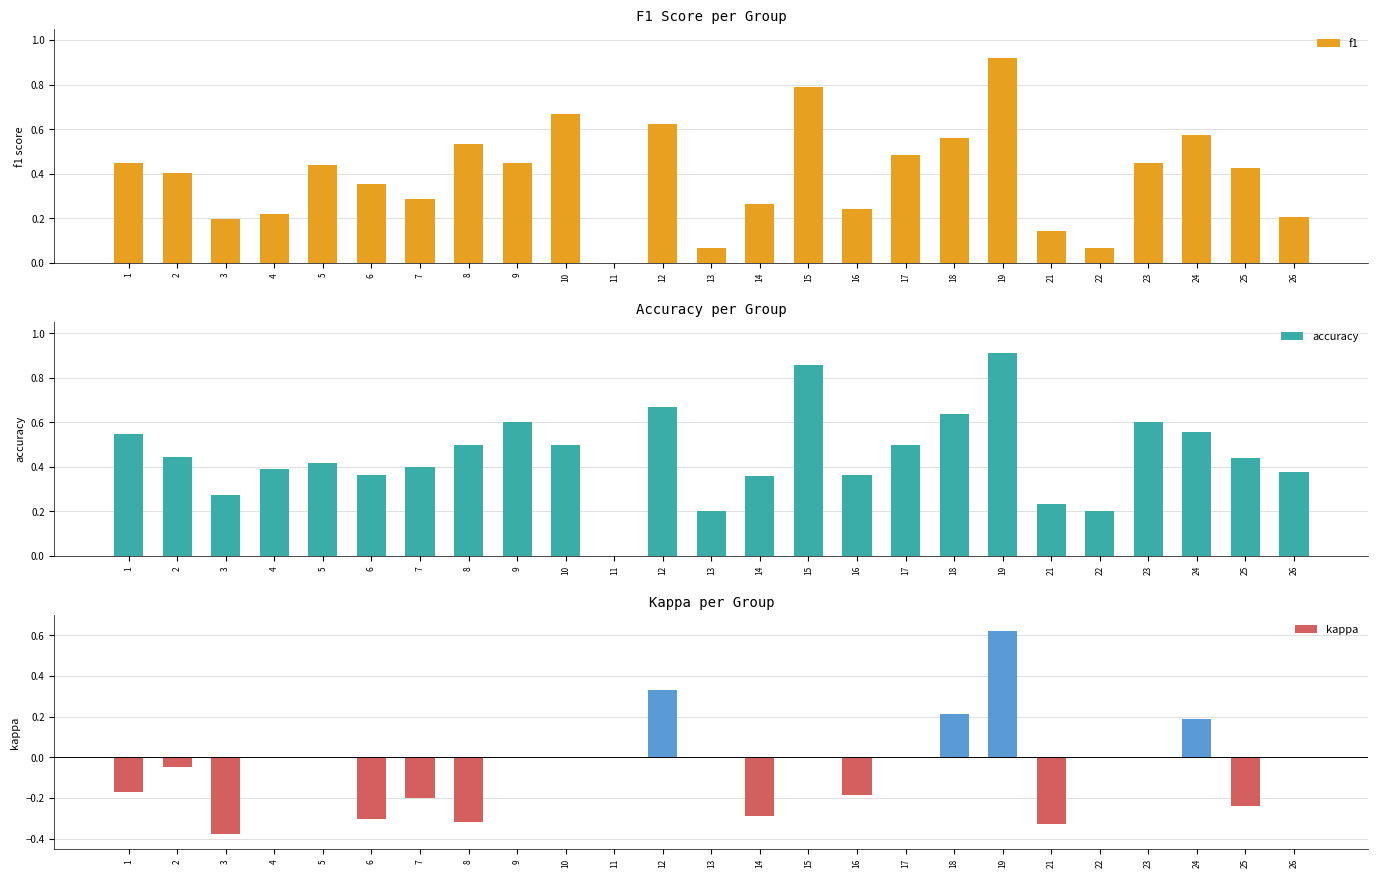

At which label is f1 closest to 0?

11